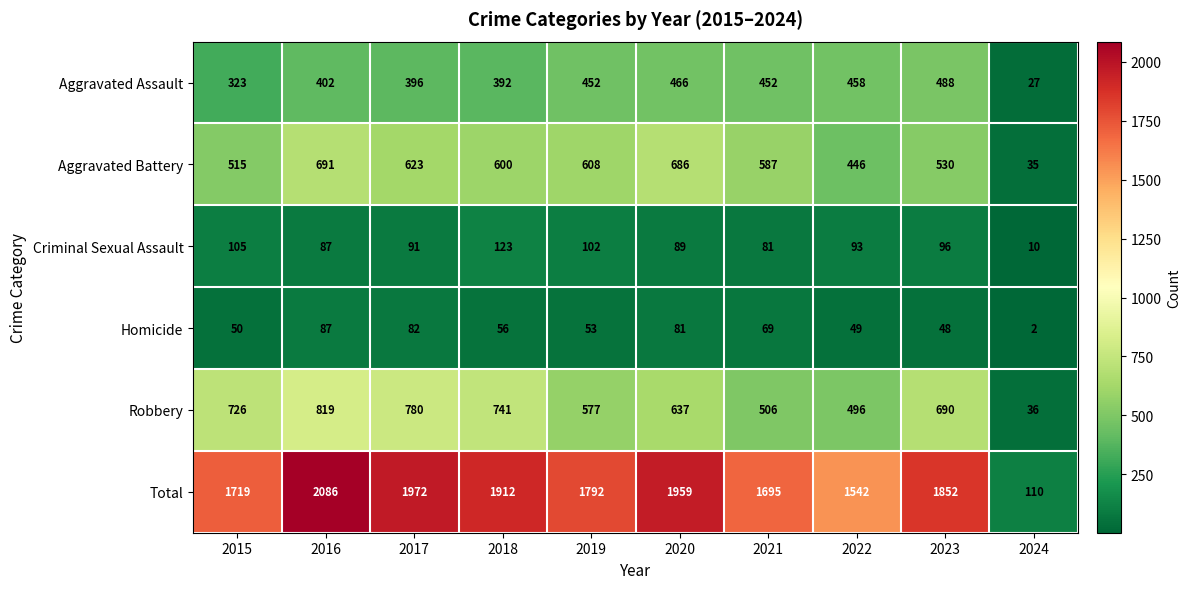

At which category is the sum across all series the highest?

2016